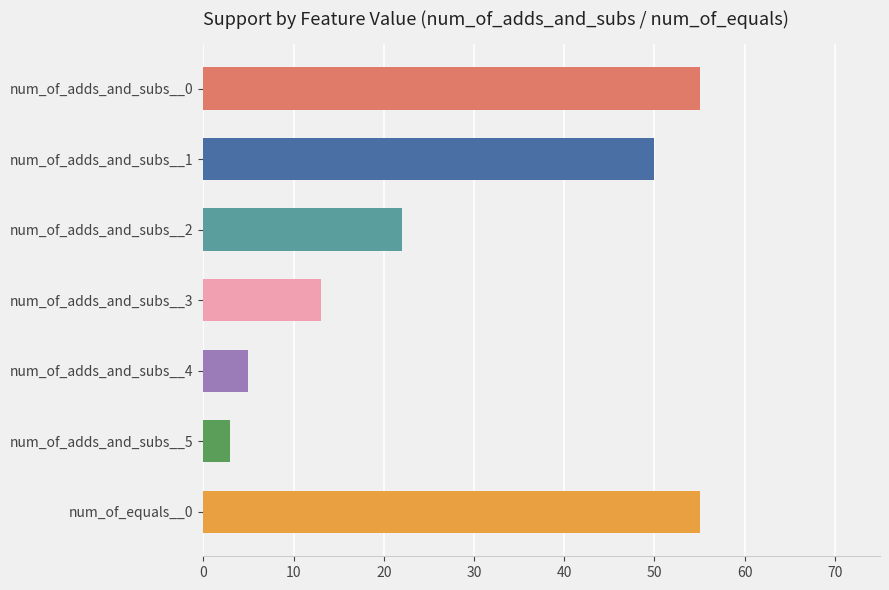

Between num_of_adds_and_subs__2 and num_of_adds_and_subs__5, which is larger?

num_of_adds_and_subs__2